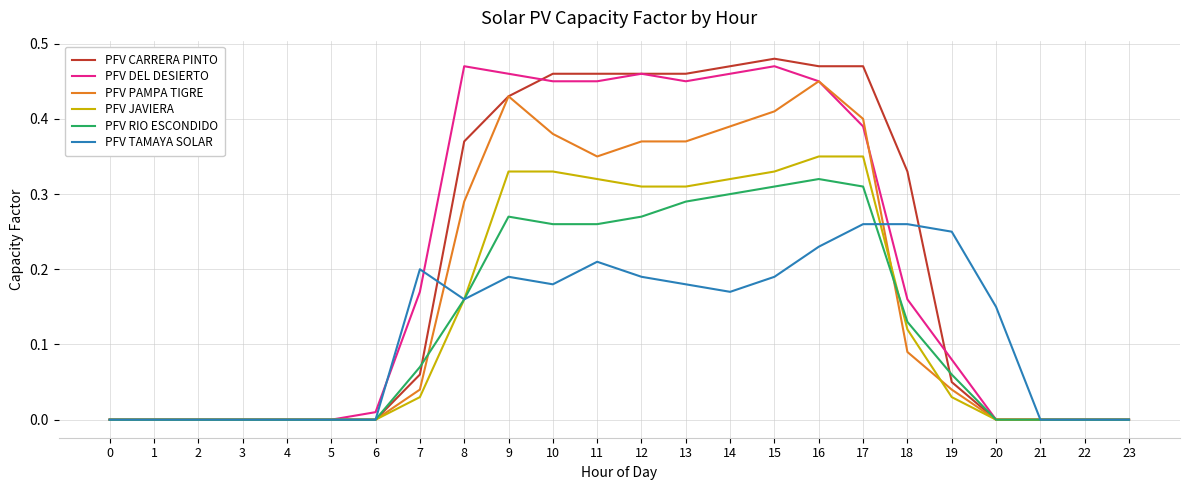

Which series has the widest spread of values?

PFV CARRERA PINTO